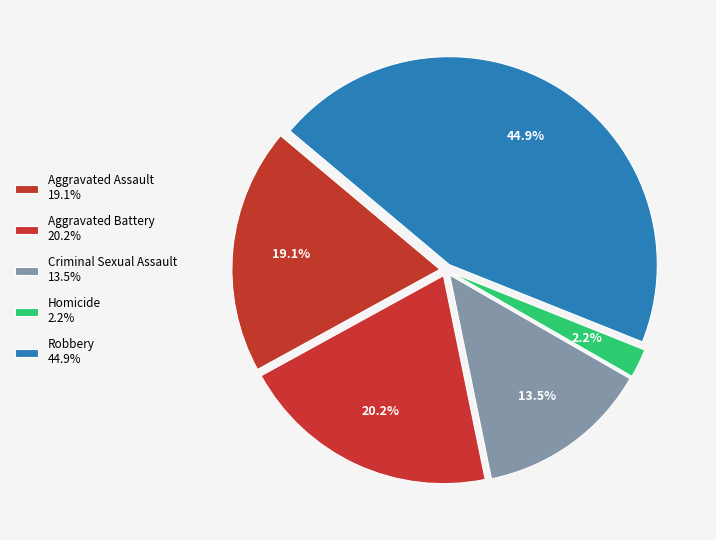

How many segments does this pie chart have?

5